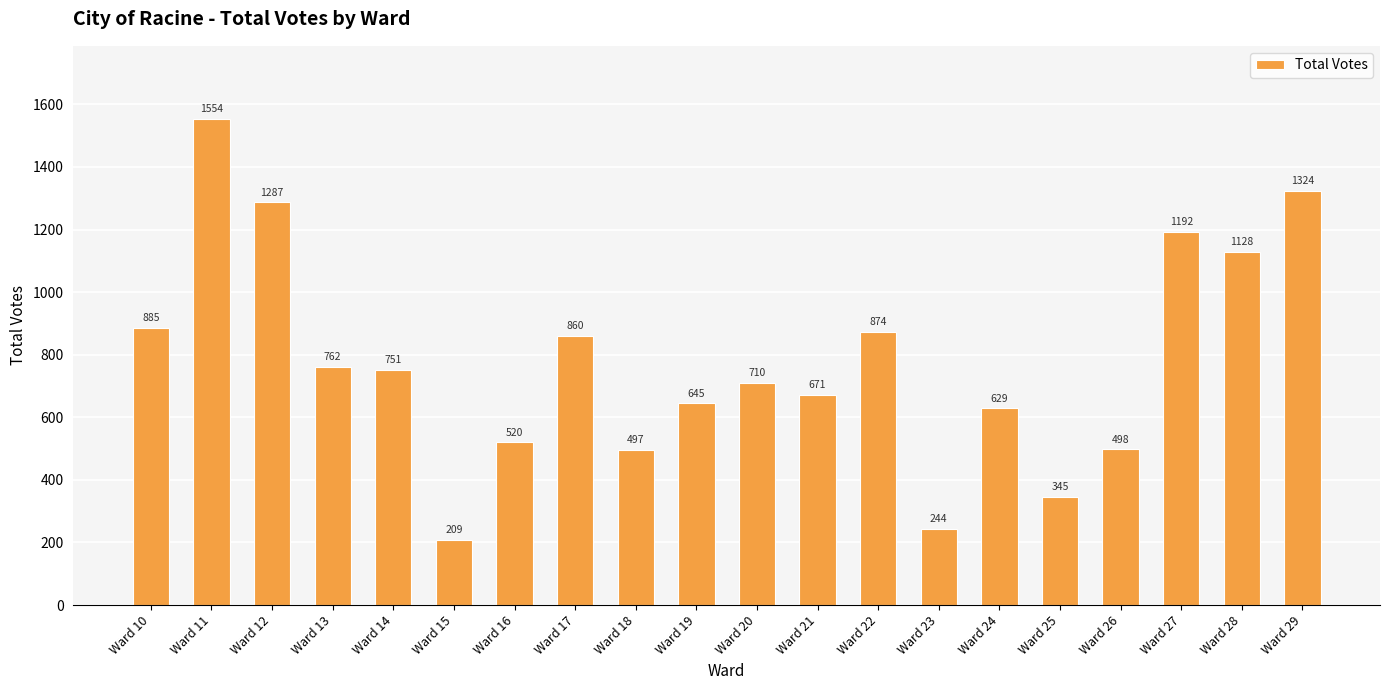

List the labels in order of value, smallest first.

Ward 15, Ward 23, Ward 25, Ward 18, Ward 26, Ward 16, Ward 24, Ward 19, Ward 21, Ward 20, Ward 14, Ward 13, Ward 17, Ward 22, Ward 10, Ward 28, Ward 27, Ward 12, Ward 29, Ward 11